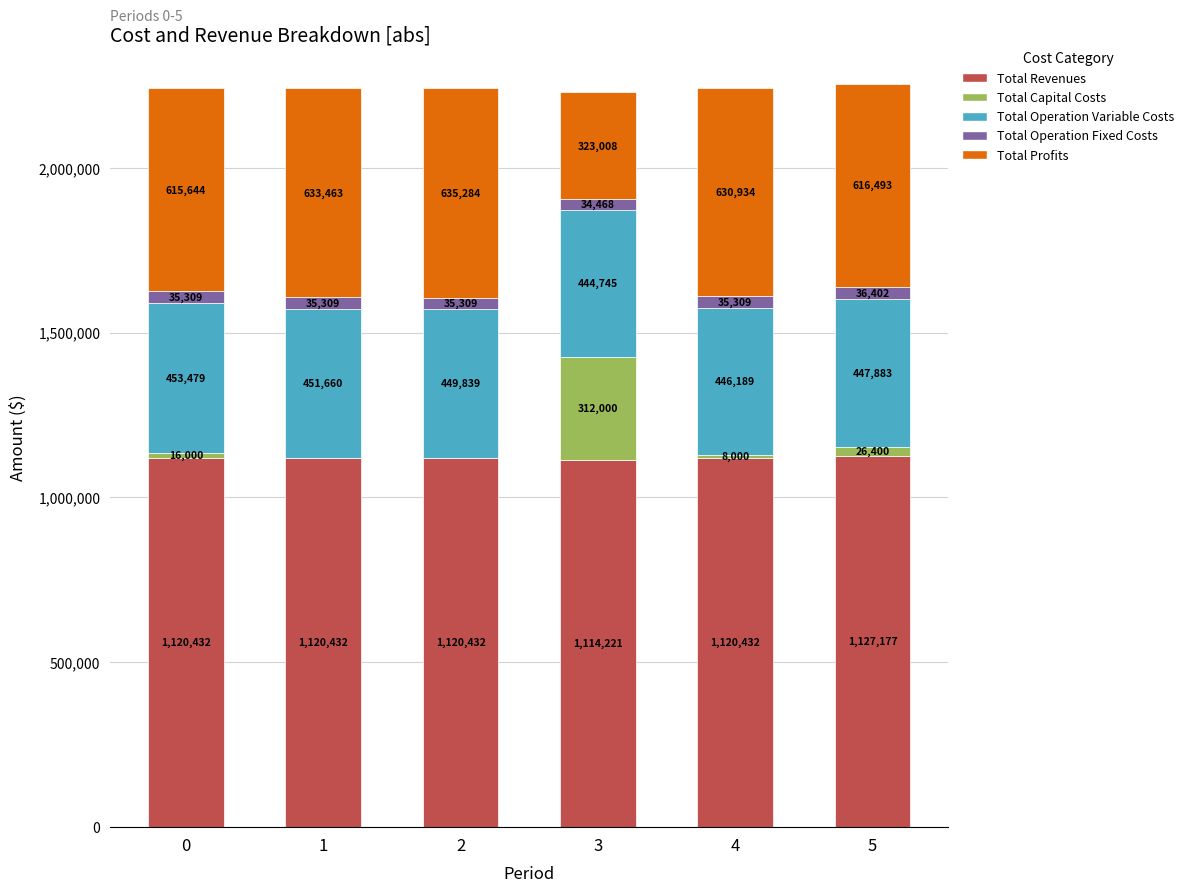

How many distinct data groups are displayed?

5